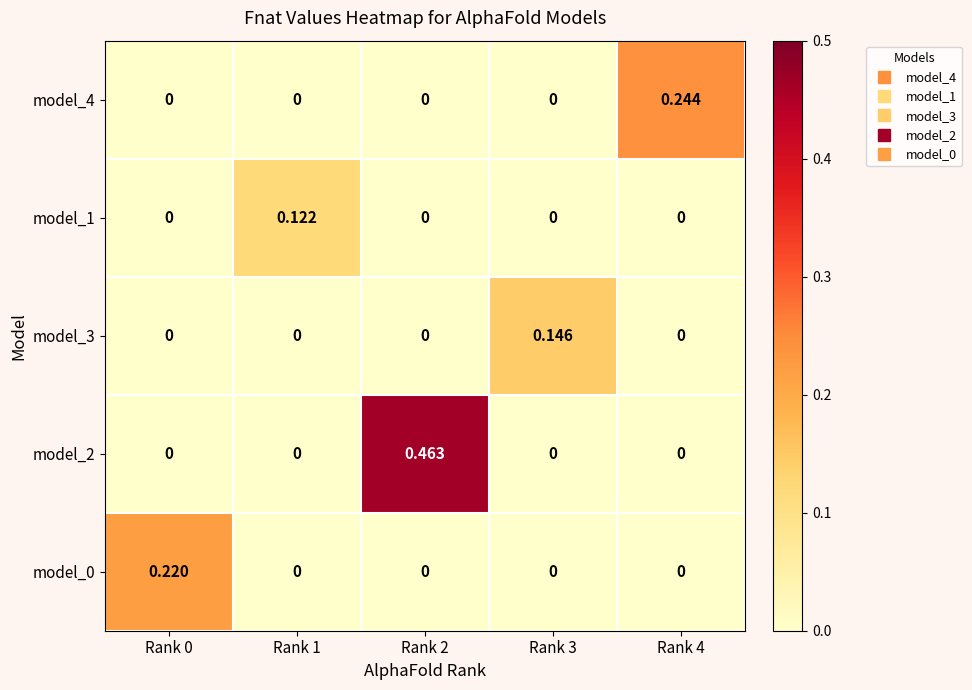

Is the value of model_2 at Rank 4 greater than the value of model_4 at Rank 4?

No